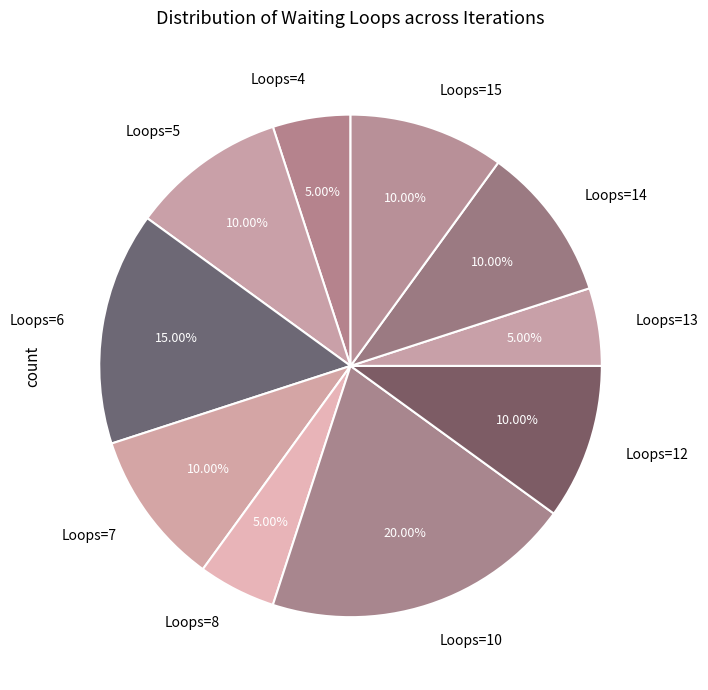

Combined, do Loops=8 and Loops=15 account for over 50%?

No